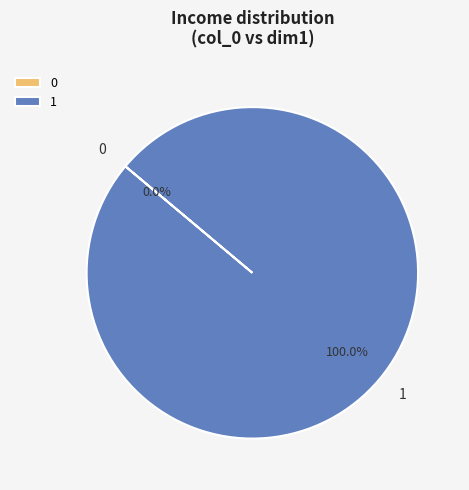

How many slices are in this pie chart?

2